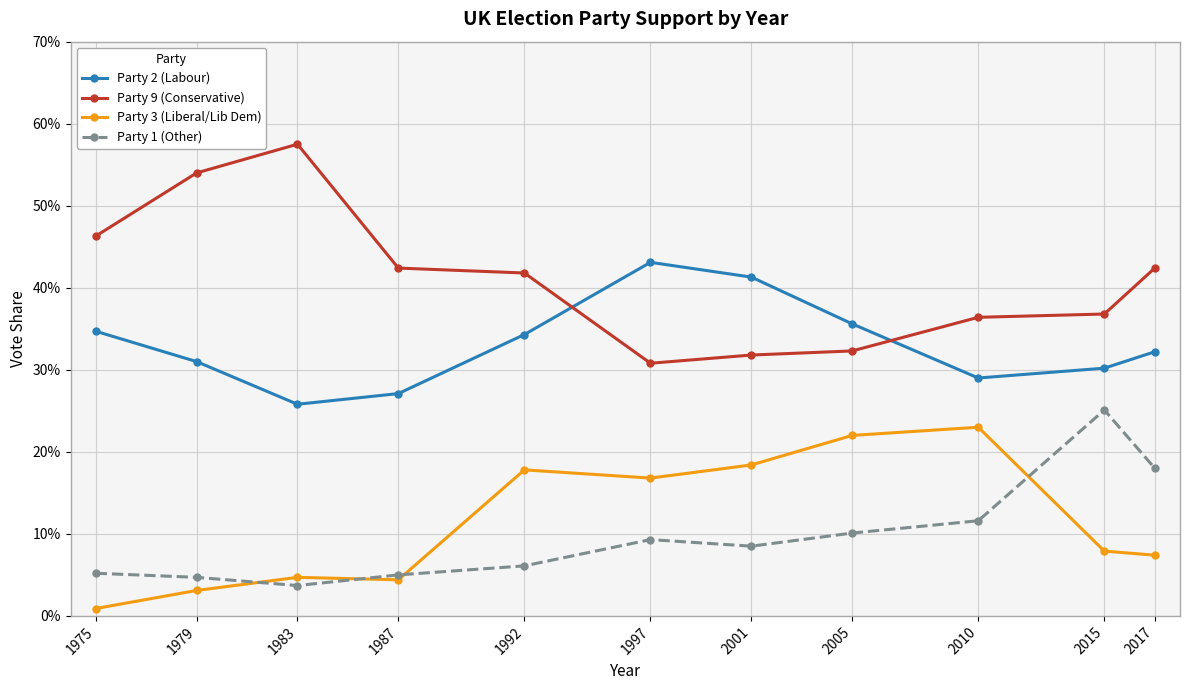

Reading left to right, what are all the values shown in this chart?

Party 2 (Labour): 1975=0.3	1979=0.3	1983=0.3	1987=0.3	1992=0.3	1997=0.4	2001=0.4	2005=0.4	2010=0.3	2015=0.3	2017=0.3
Party 9 (Conservative): 1975=0.5	1979=0.5	1983=0.6	1987=0.4	1992=0.4	1997=0.3	2001=0.3	2005=0.3	2010=0.4	2015=0.4	2017=0.4
Party 3 (Liberal/Lib Dem): 1975=0.0	1979=0.0	1983=0.0	1987=0.0	1992=0.2	1997=0.2	2001=0.2	2005=0.2	2010=0.2	2015=0.1	2017=0.1
Party 1 (Other): 1975=0.1	1979=0.0	1983=0.0	1987=0.1	1992=0.1	1997=0.1	2001=0.1	2005=0.1	2010=0.1	2015=0.3	2017=0.2